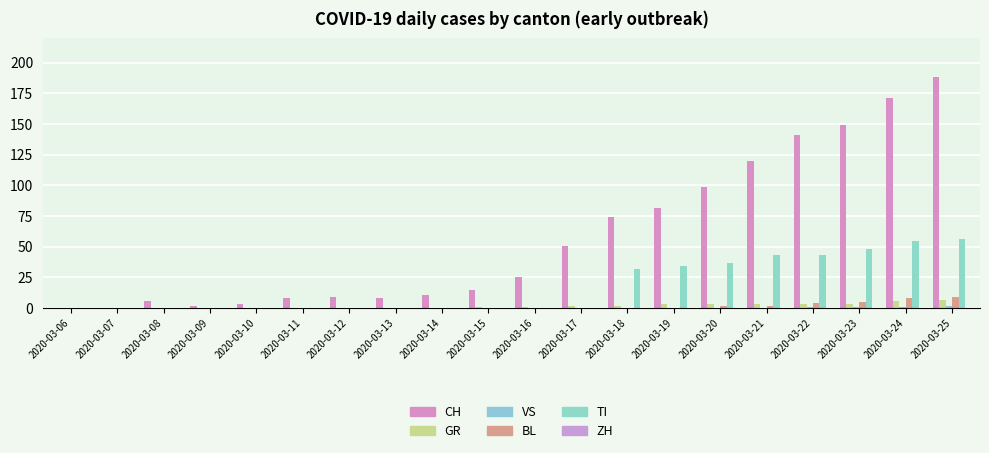

At how many categories does at least one series exceed 35?

9